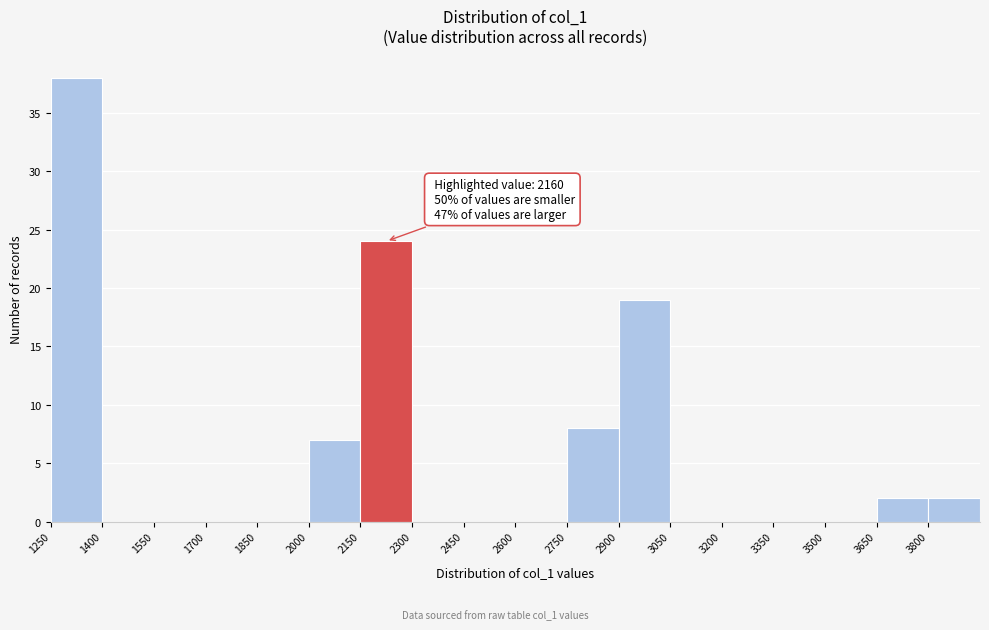

Over which range of the x-axis is the bar tallest?

1250 to 1400